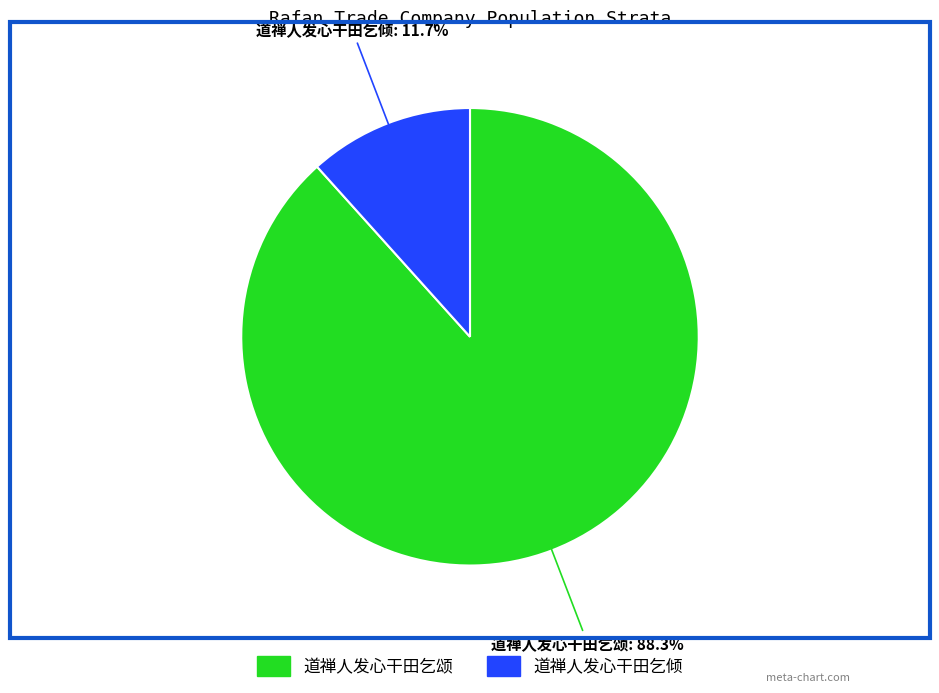

What is the total percentage of 道禅人发心干田乞颂 and 道禅人发心干田乞倾?

100.0%